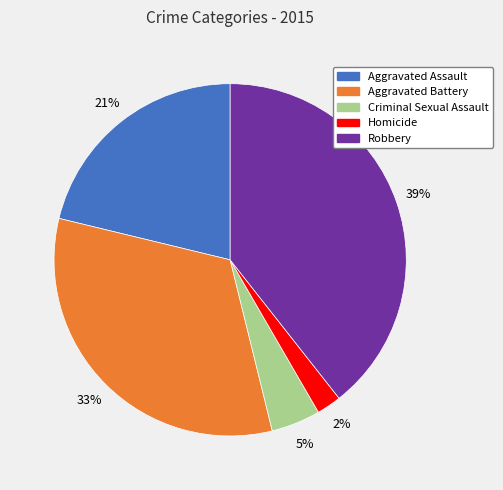

The Homicide slice represents 2% of the pie. True or false?

True